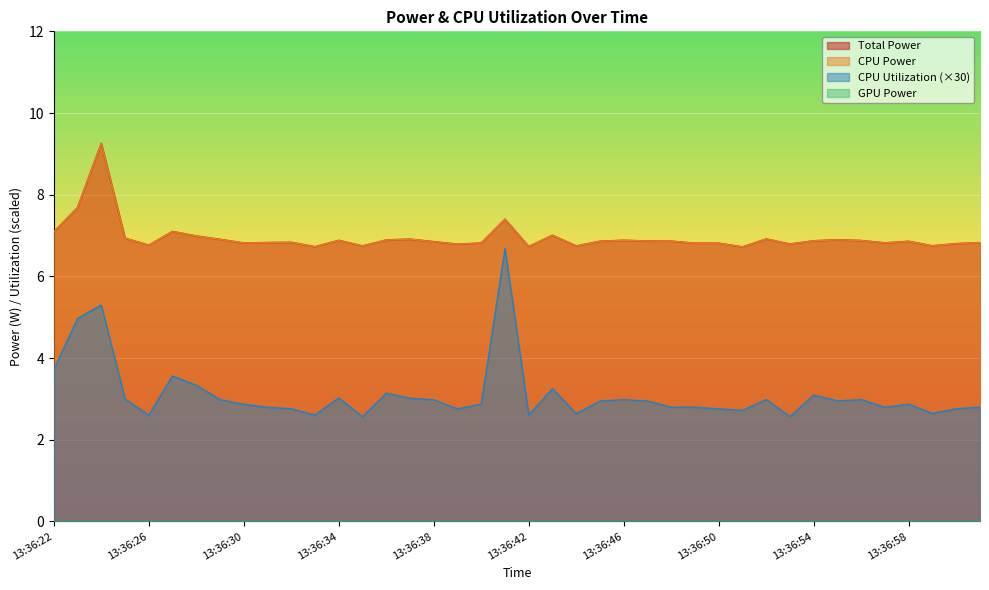

Reading left to right, extract all data points from this chart.

Total Power: 7.1	7.7	9.3	6.9	6.8	7.1	7.0	6.9	6.8	6.8	6.8	6.7	6.9	6.7	6.9	6.9	6.8	6.8	6.8	7.4	6.7	7.0	6.7	6.9	6.9	6.9	6.9	6.8	6.8	6.7	6.9	6.8	6.9	6.9	6.9	6.8	6.9	6.7	6.8	6.8
CPU Power: 7.1	7.7	9.3	6.9	6.8	7.1	7.0	6.9	6.8	6.8	6.8	6.7	6.9	6.7	6.9	6.9	6.8	6.8	6.8	7.4	6.7	7.0	6.7	6.9	6.9	6.9	6.9	6.8	6.8	6.7	6.9	6.8	6.9	6.9	6.9	6.8	6.9	6.7	6.8	6.8
CPU Utilization: 3.7	5.0	5.3	3.0	2.6	3.6	3.3	3.0	2.9	2.8	2.8	2.6	3.0	2.6	3.1	3.0	3.0	2.8	2.9	6.7	2.6	3.2	2.6	2.9	3.0	2.9	2.8	2.8	2.8	2.7	3.0	2.6	3.1	3.0	3.0	2.8	2.9	2.6	2.8	2.8